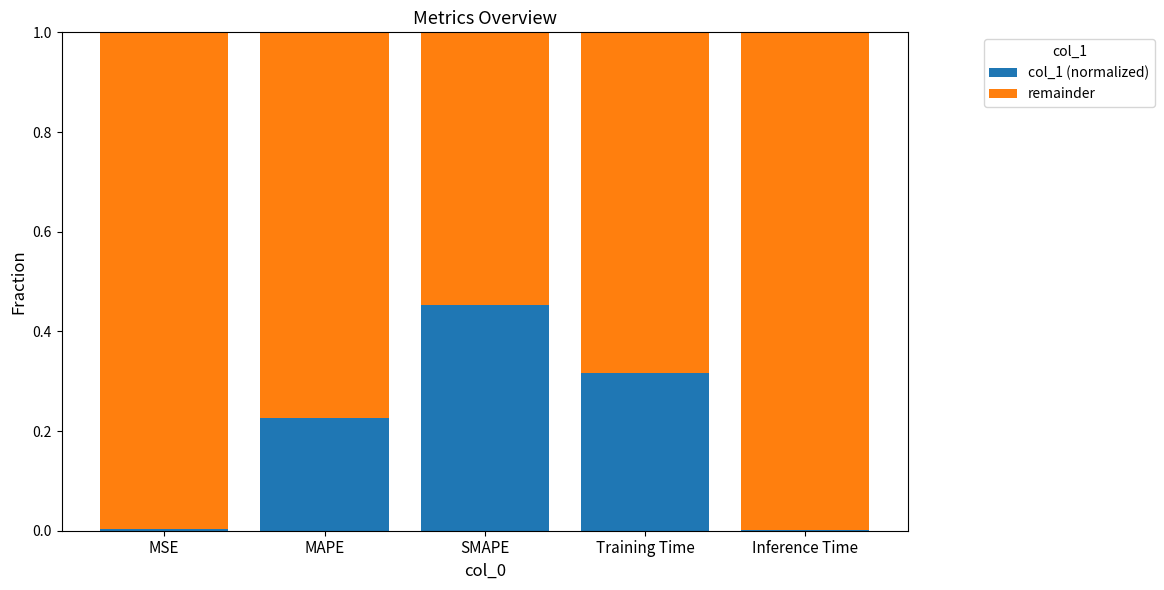

What is the sum of all col_1 (normalized) values?

1.0